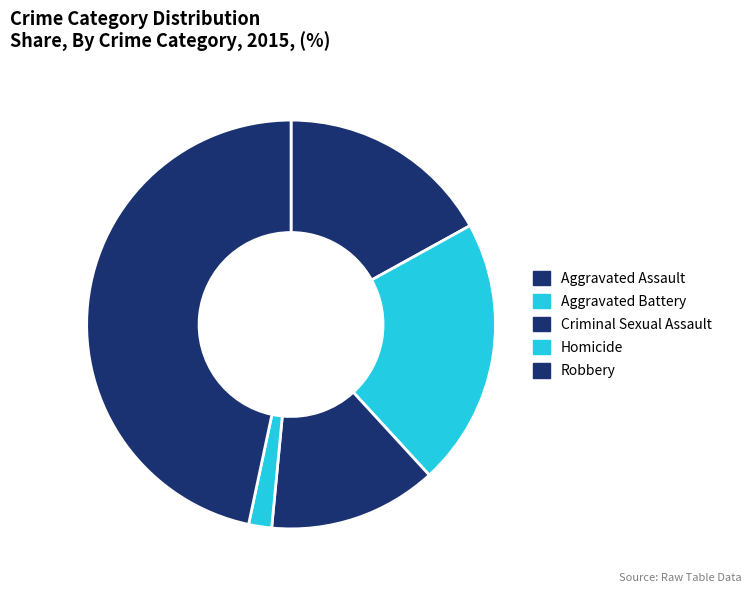

Combined, what portion of the pie is Aggravated Assault and Robbery?

63.6%